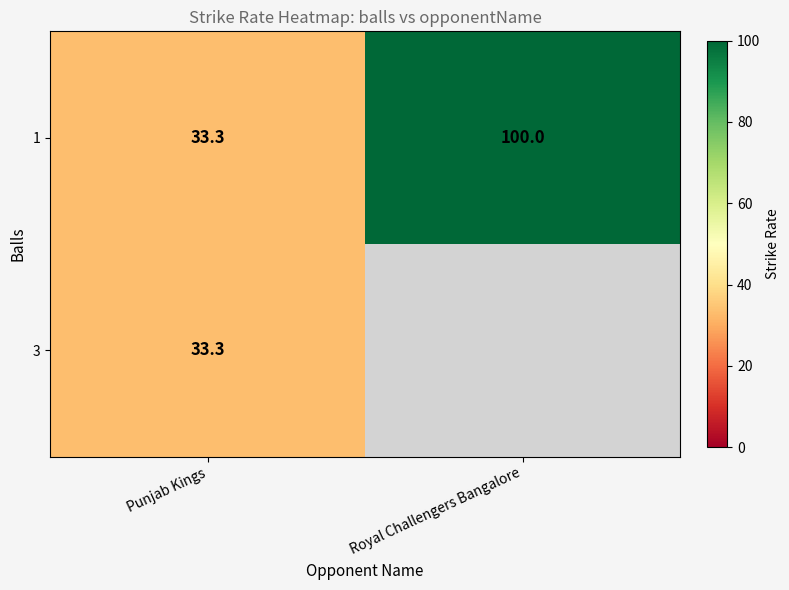

Is it true that 3 equals 33.3 at Punjab Kings?

True